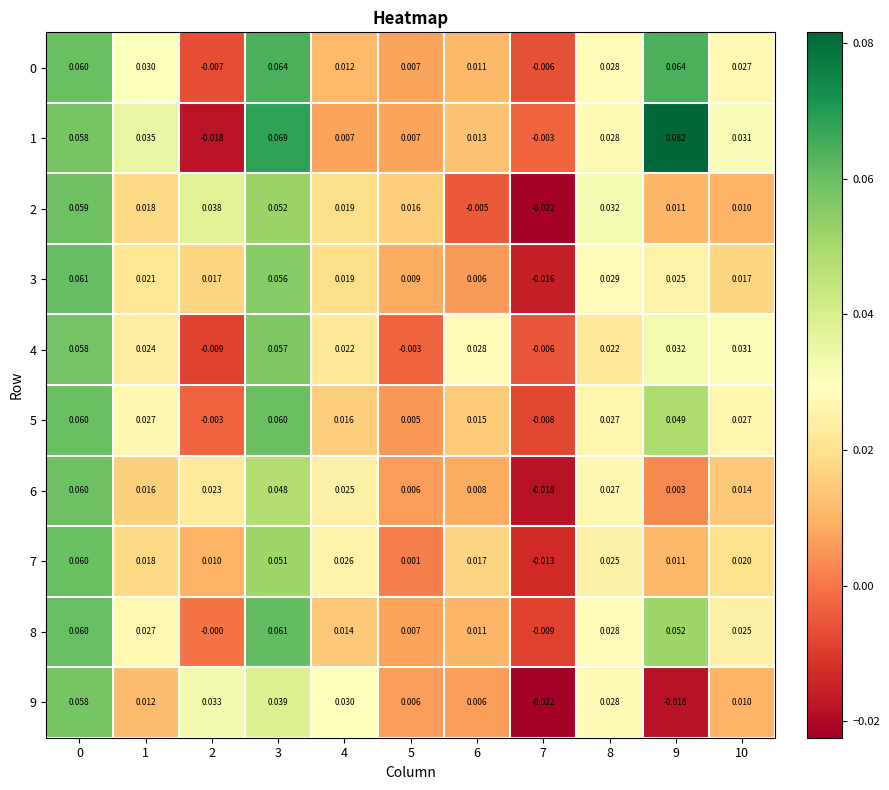

Is the value of 5 at 4 greater than the value of 9 at 2?

No